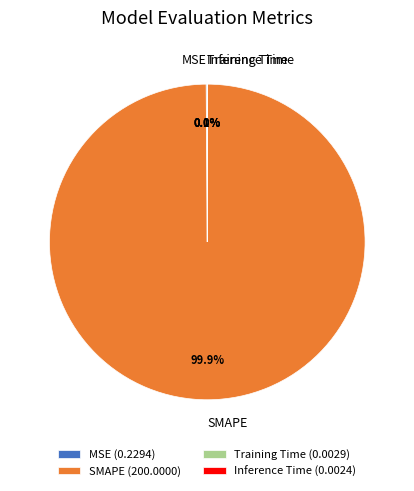

Is there any slice that represents more than half of the pie?

Yes